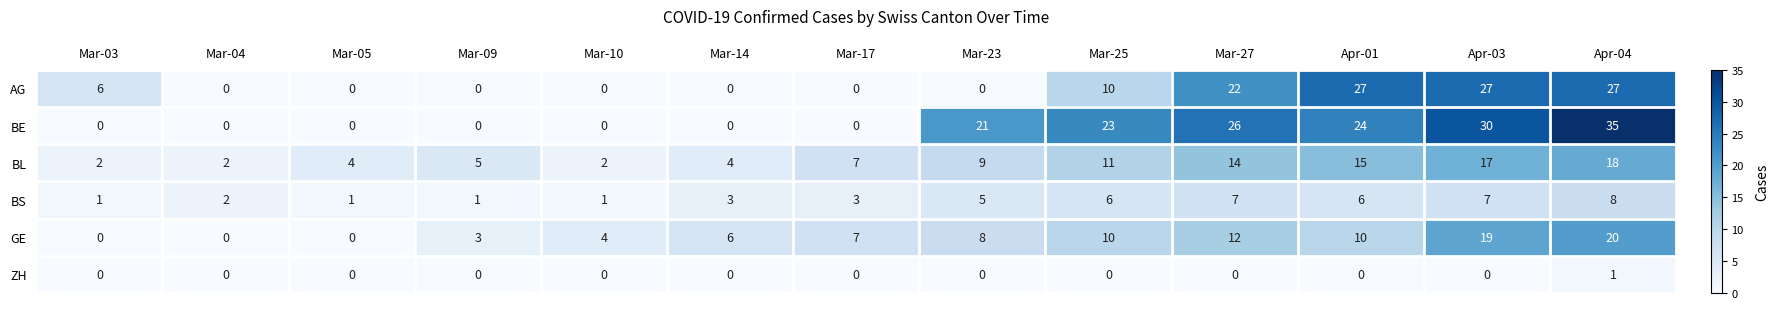

Which series has the largest total across all categories?

BE